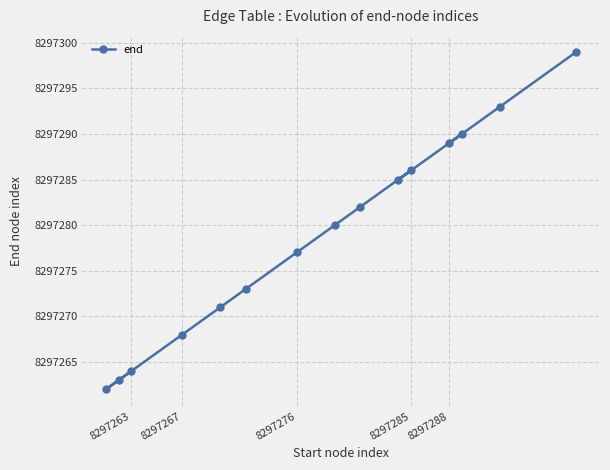

What is the average value?

8297279